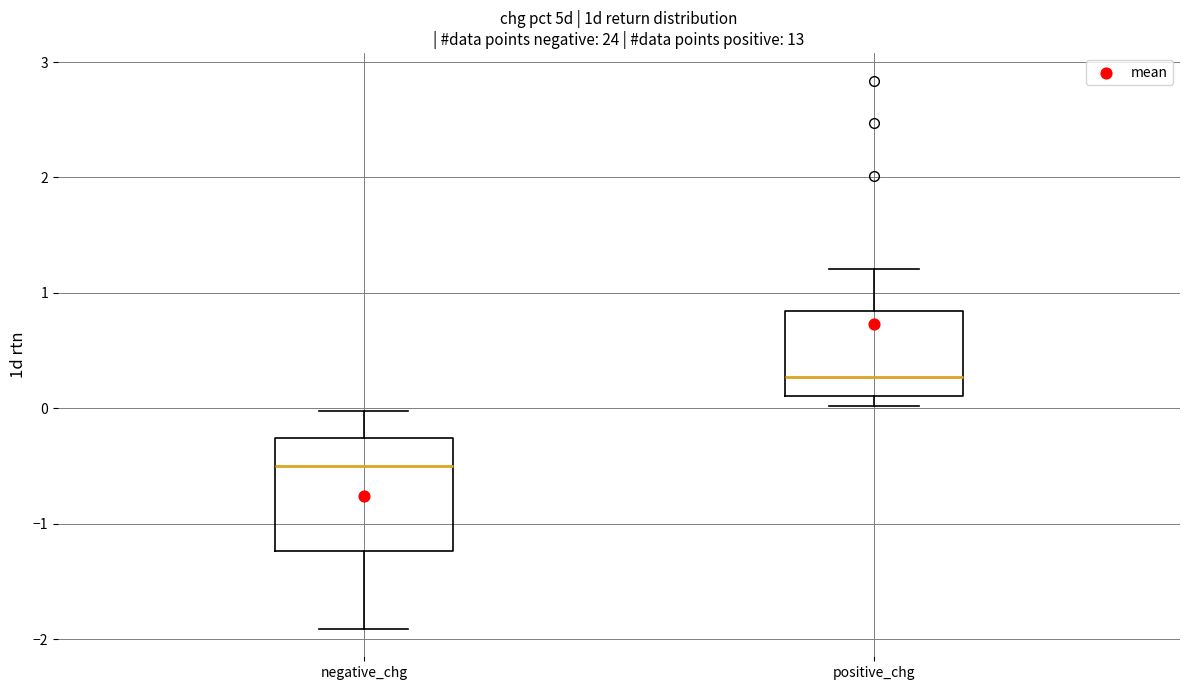

Where is the lower edge of the box for positive_chg on the y-axis? The values are not printed on the chart, so give them approximately, as read against the axis.

0.1